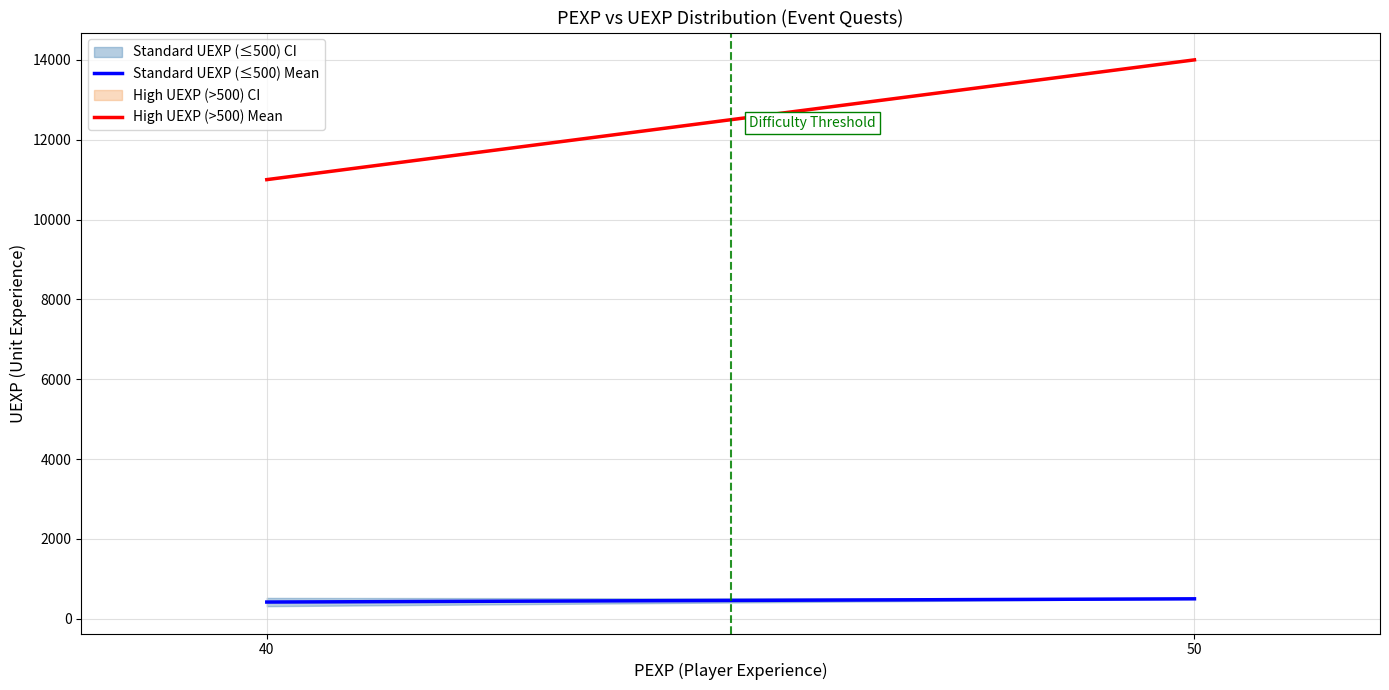

What is the difference between the maximum and minimum values in the Standard UEXP (≤500) Mean series?

81.1